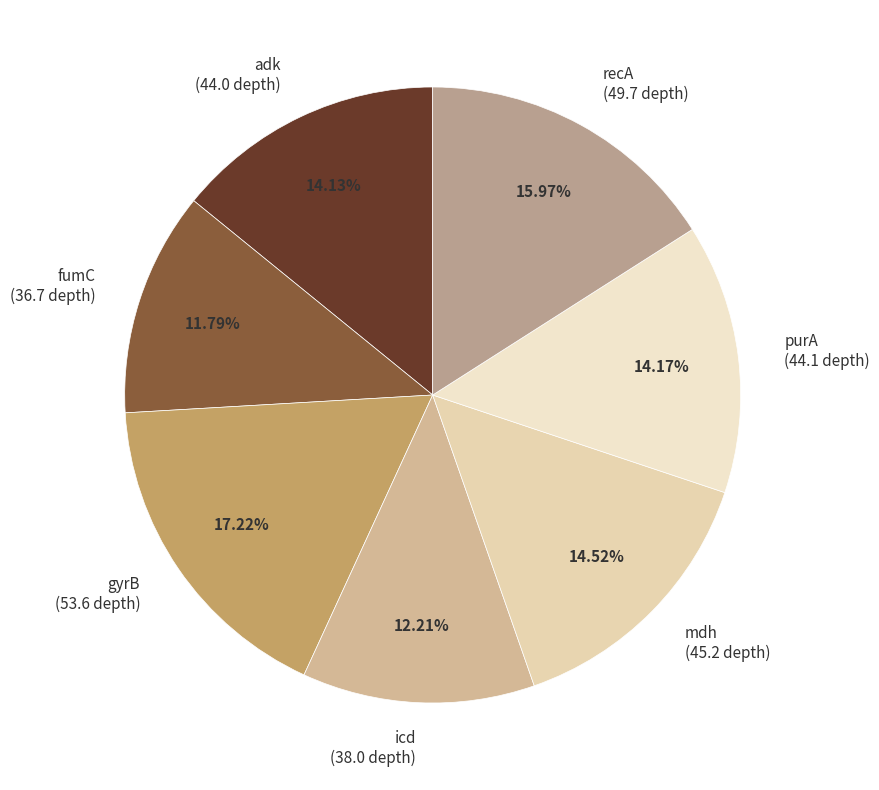

The fumC slice represents 2% of the pie. True or false?

False